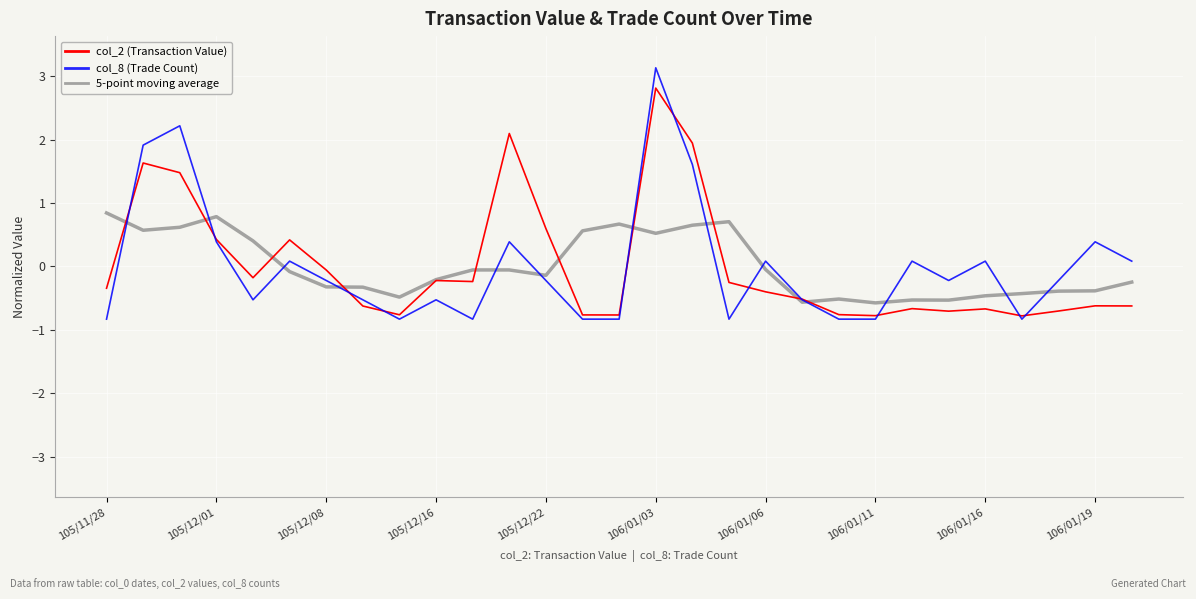

What is the greatest value displayed?

3.1